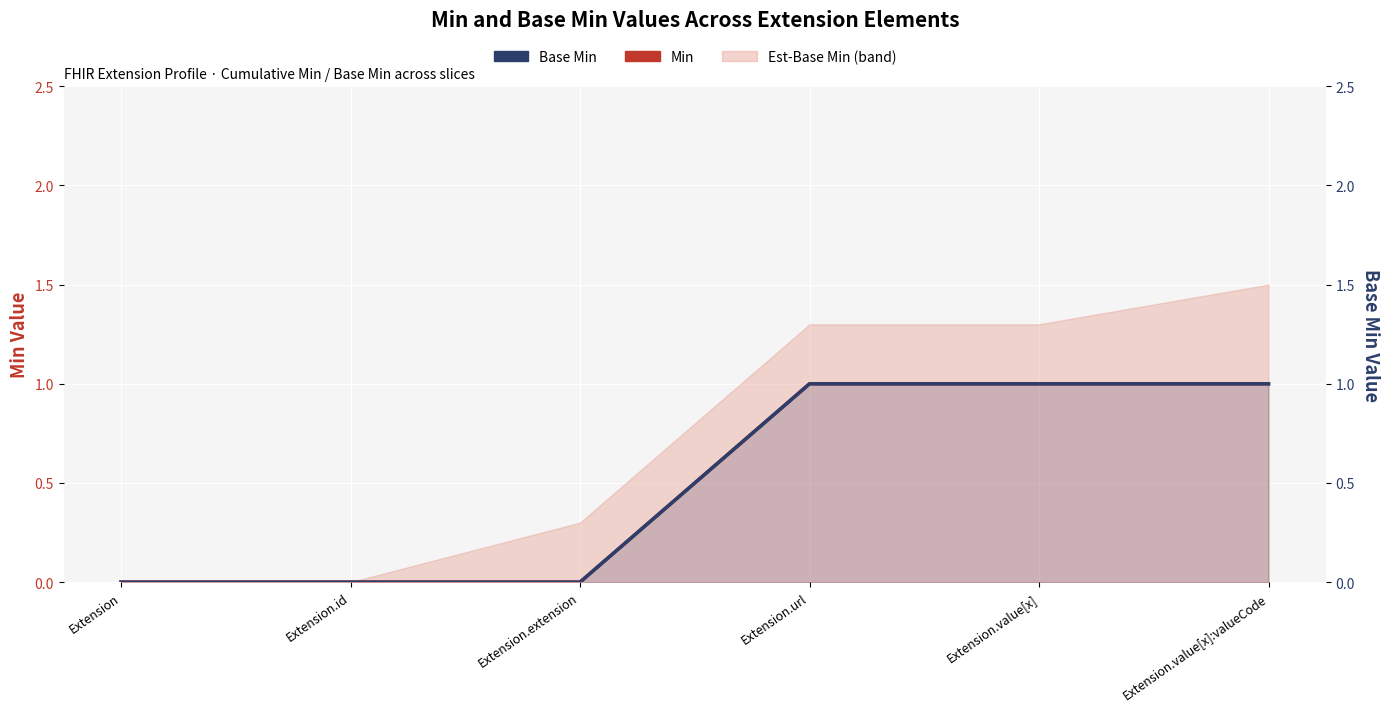

Rank the categories by Base Min value from lowest to highest.

Extension, Extension.id, Extension.extension, Extension.url, Extension.value[x], Extension.value[x]:valueCode